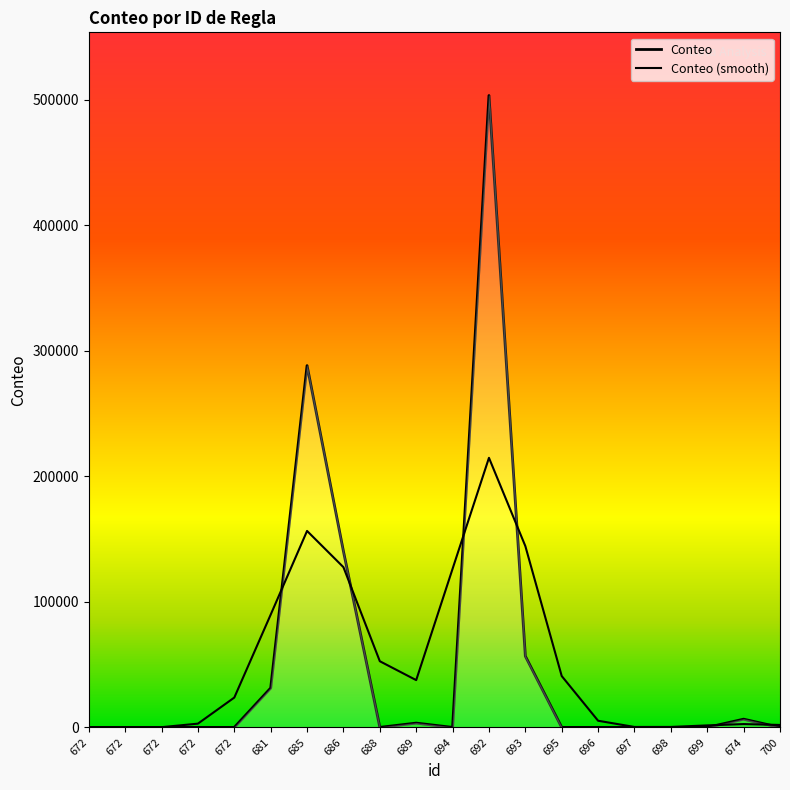

Rank the categories by value from highest to lowest.

692, 685, 686, 693, 681, 674, 689, 688, 672, 672, 672, 672, 672, 694, 695, 696, 697, 698, 699, 700